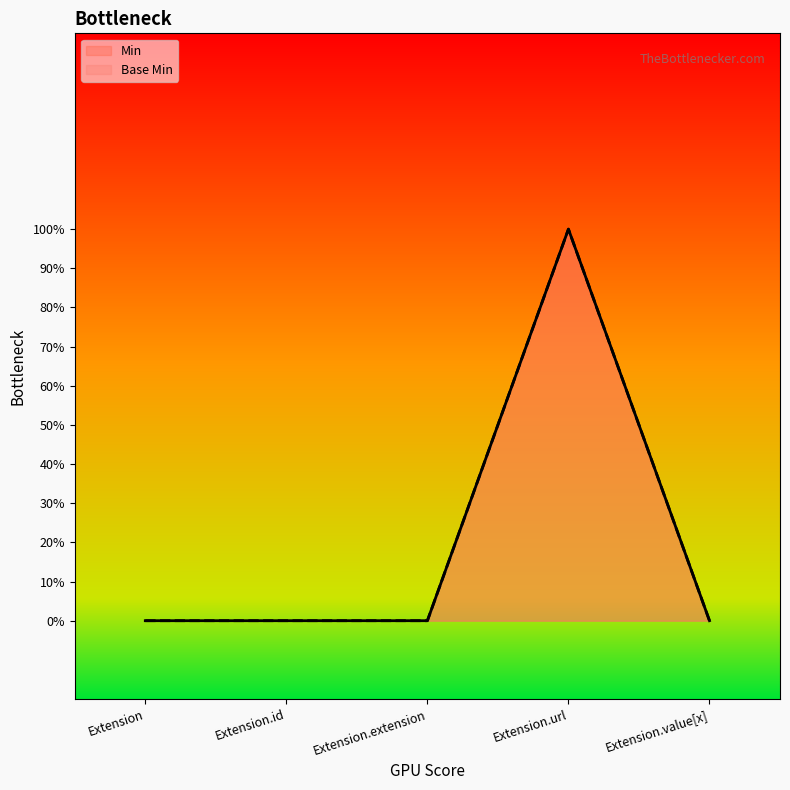

Where is the first local maximum for Min?

Extension.url